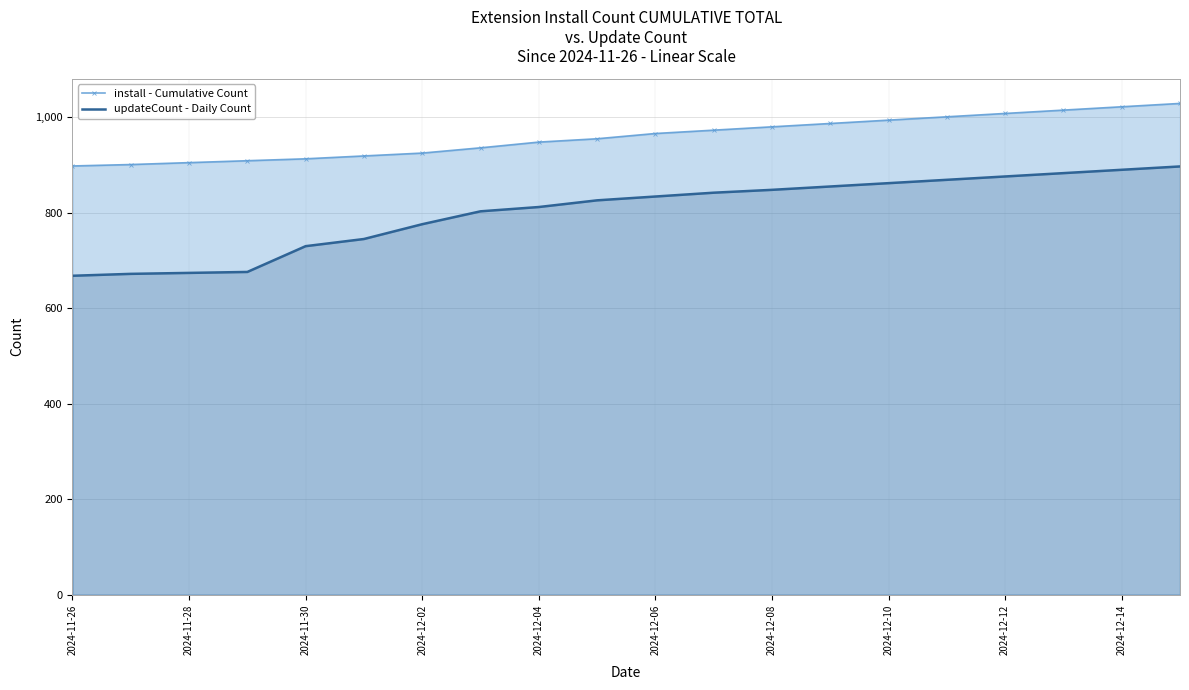

True or false: install - Cumulative Count has a value of 1022 at 2024-12-14.

True